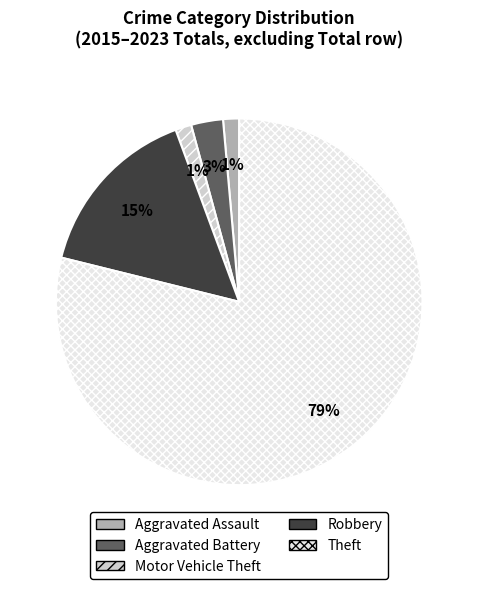

How many slices are in this pie chart?

5